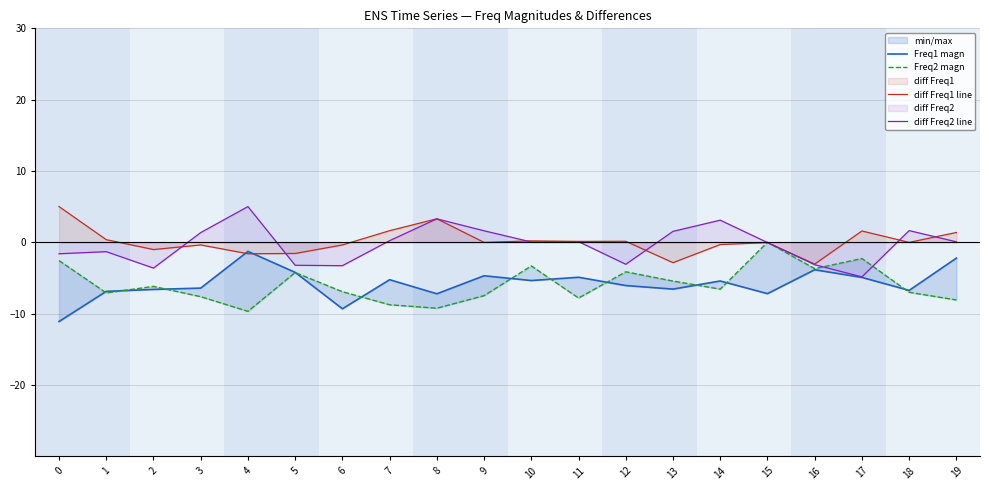

Is it true that Freq2 magn equals -7.0 at 18?

True